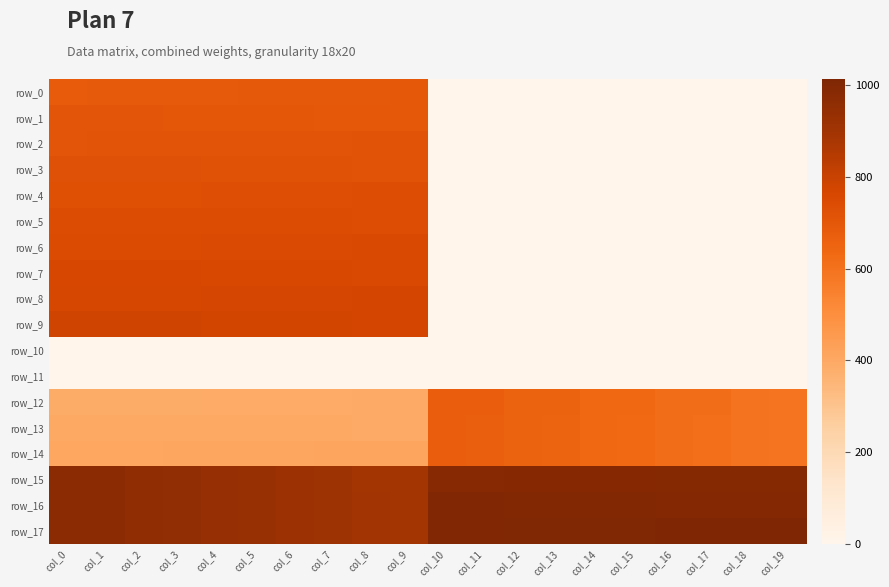

At which category is the sum across all series the highest?

col_0